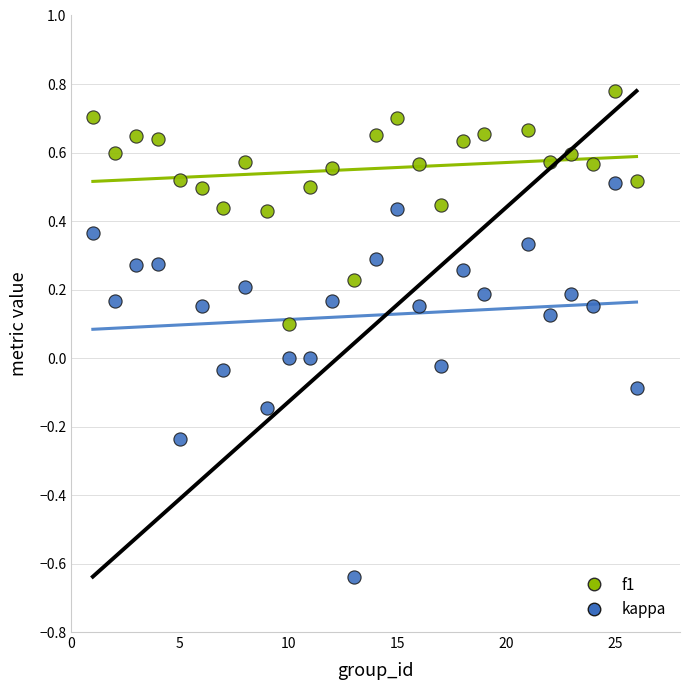

Which series contains the lowest Y value?

kappa